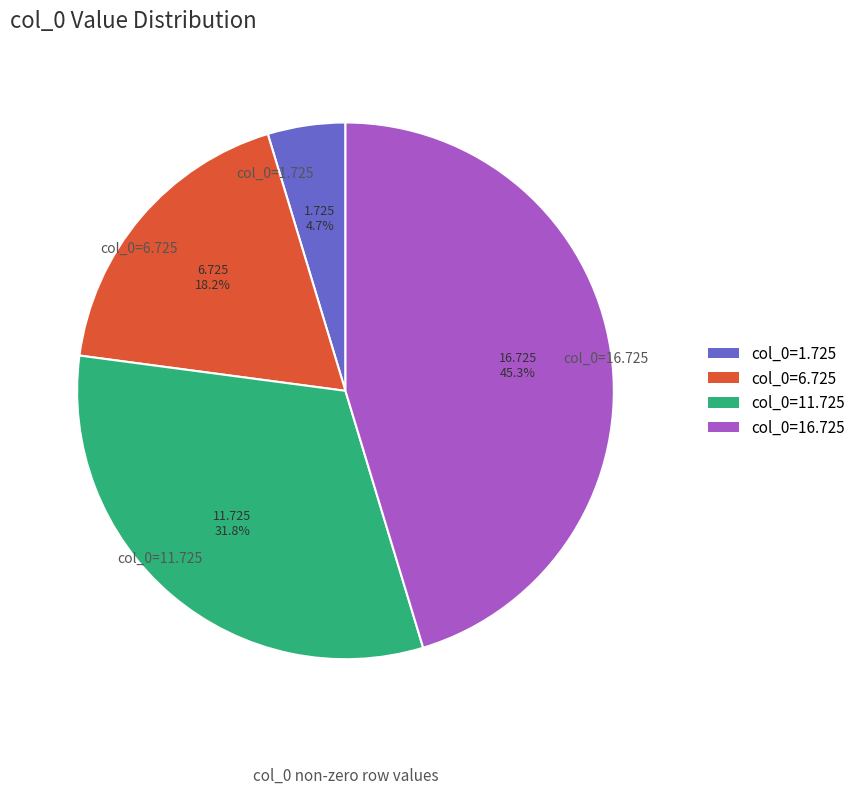

To the nearest percent, what is the difference between the largest and smallest slice percentages?

41%